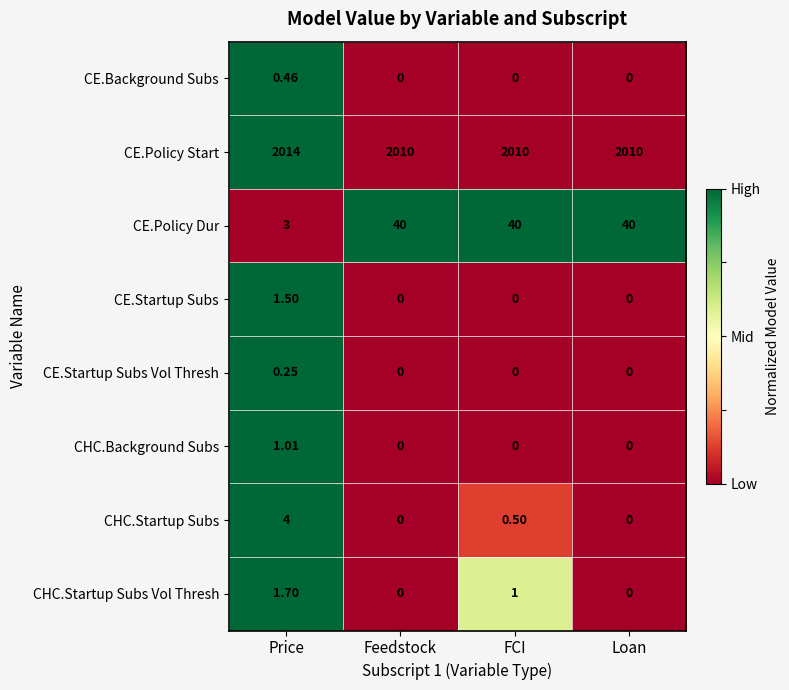

Between Price and Loan, which series saw the biggest shift?

CE.Policy Dur